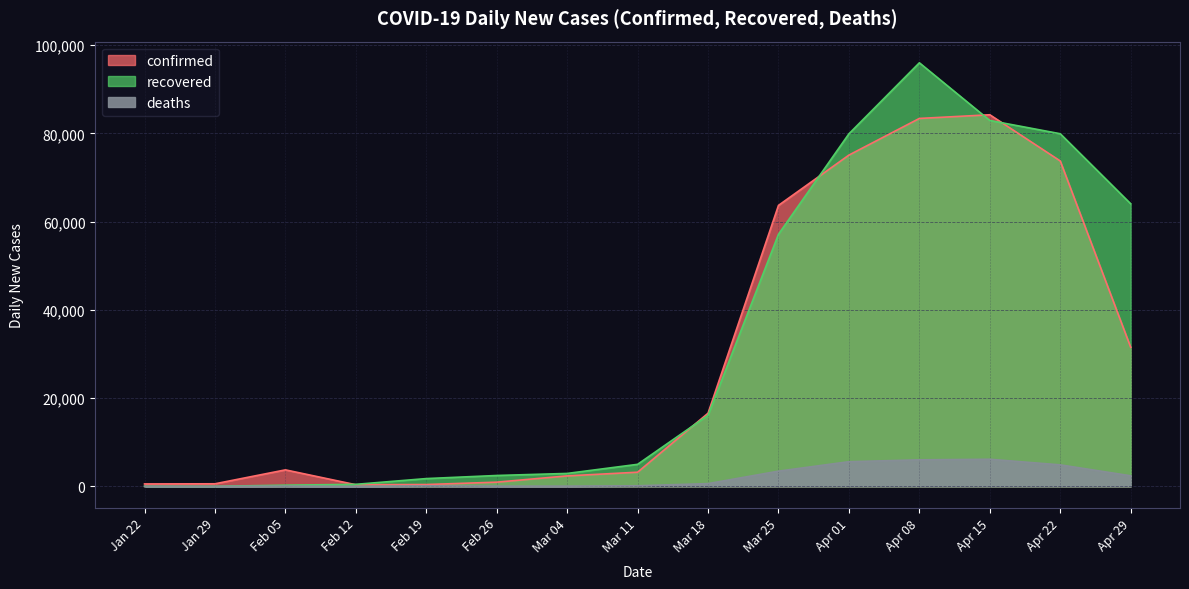

What is the label of the 13th point from the left?

Apr 15